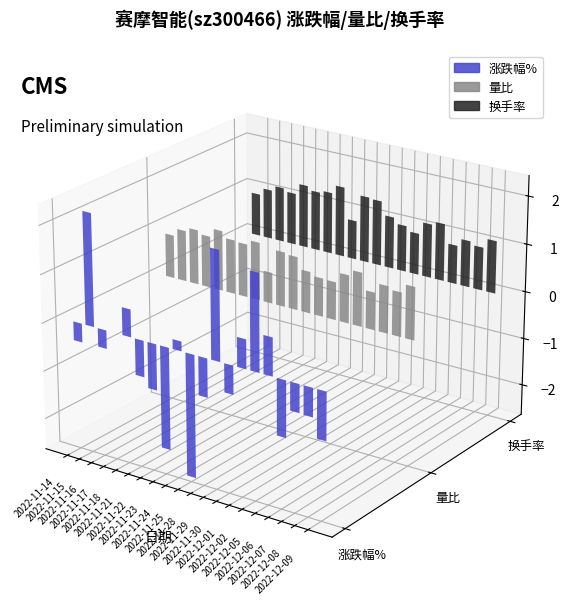

Rank the series at 2022-11-30 from lowest to highest value.

涨跌幅%, 量比, 换手率